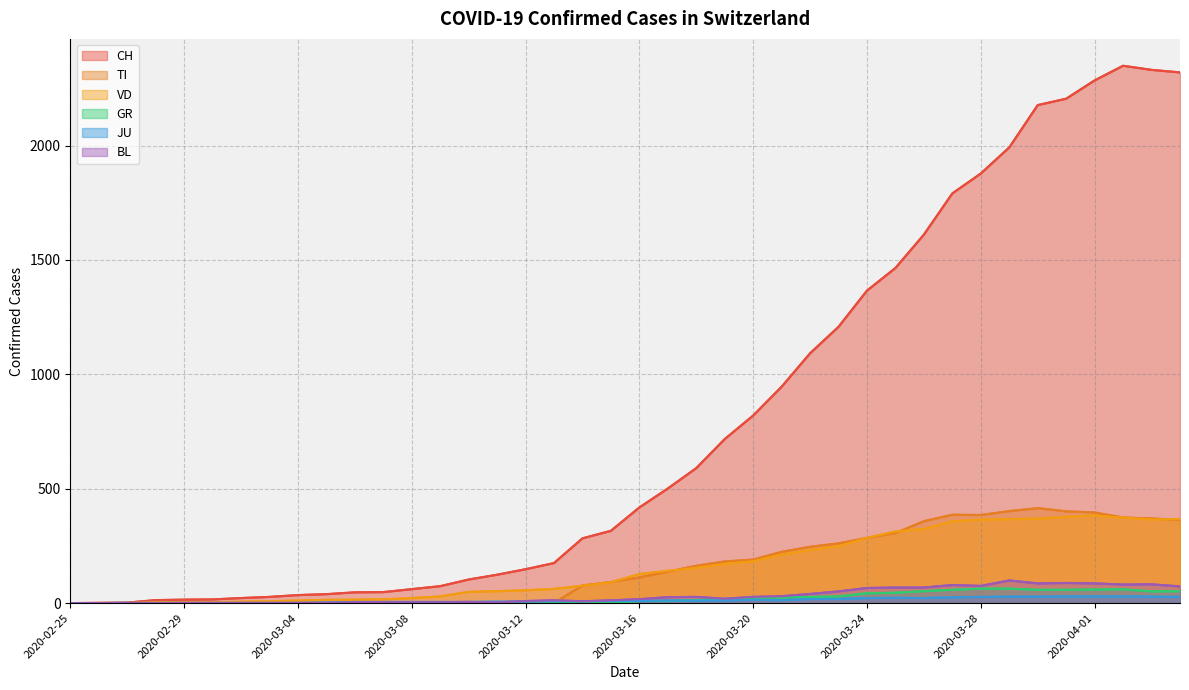

What is the sum of all GR values?

821